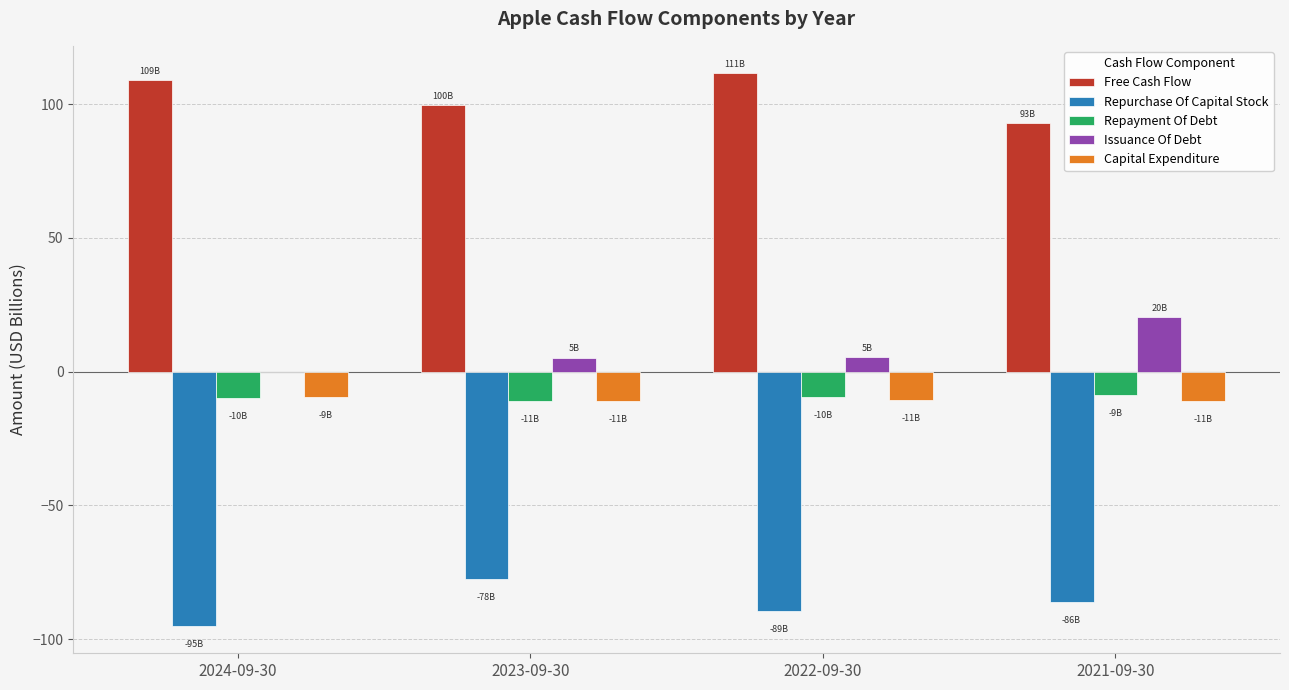

True or false: Capital Expenditure has a value of -9.4 at 2024-09-30.

True